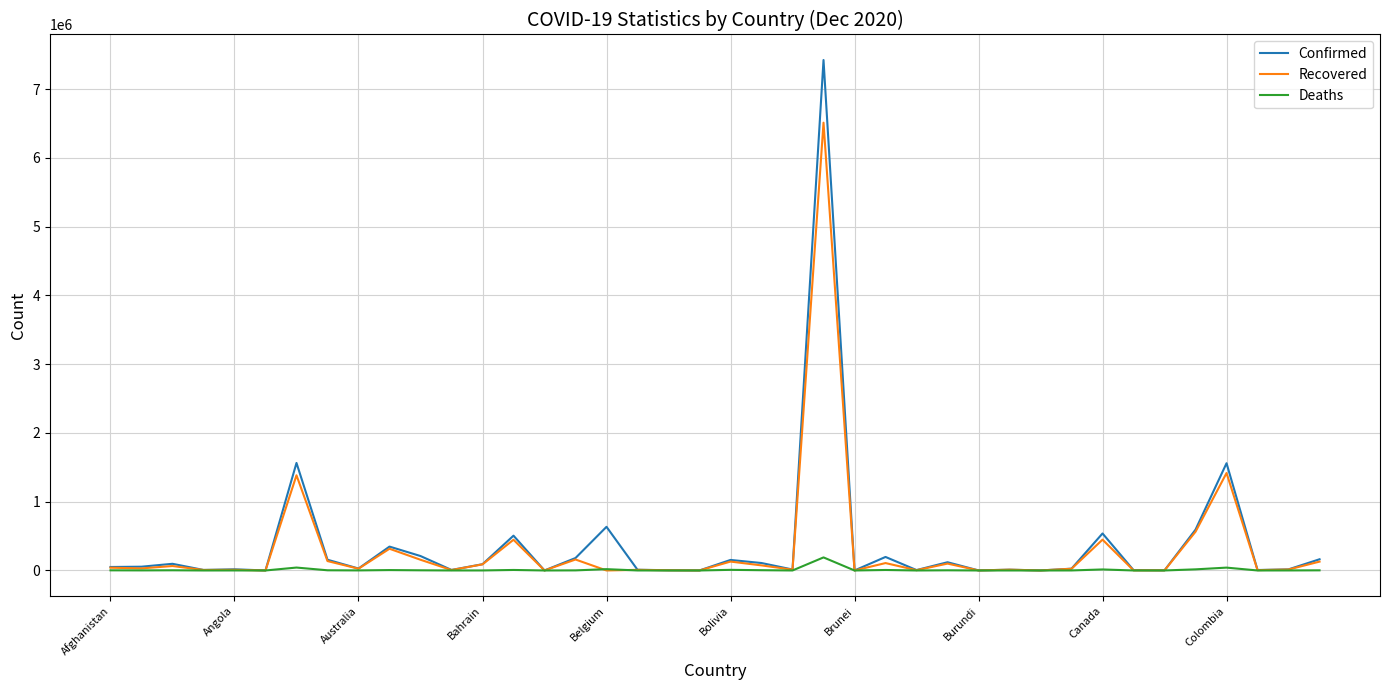

Which series has the widest spread of values?

Confirmed